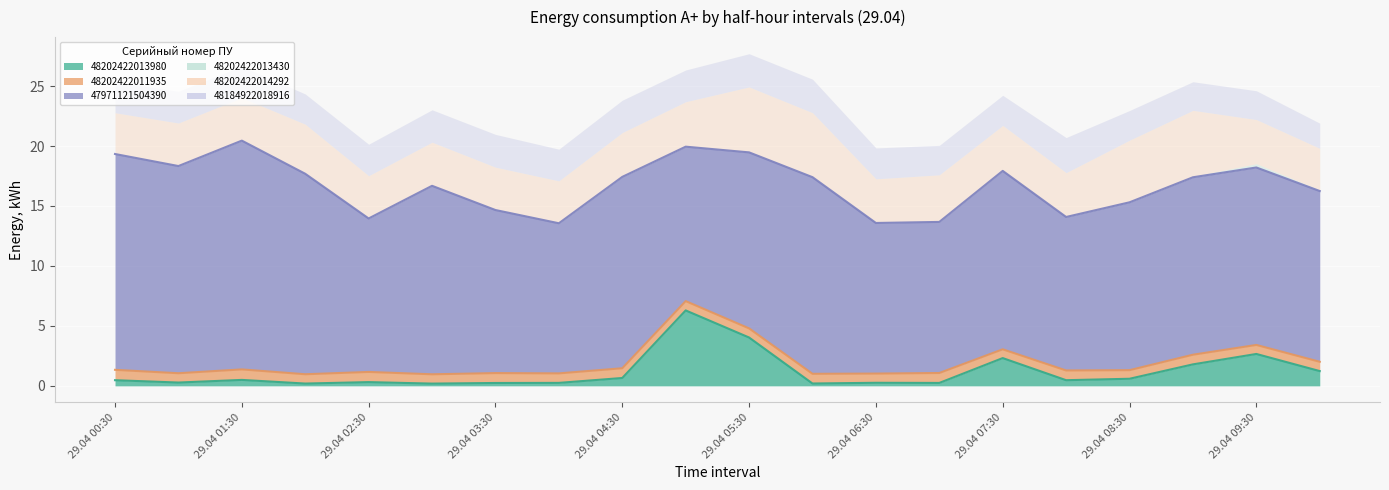

True or false: 48202422013980 and 48184922018916 intersect in this chart.

True